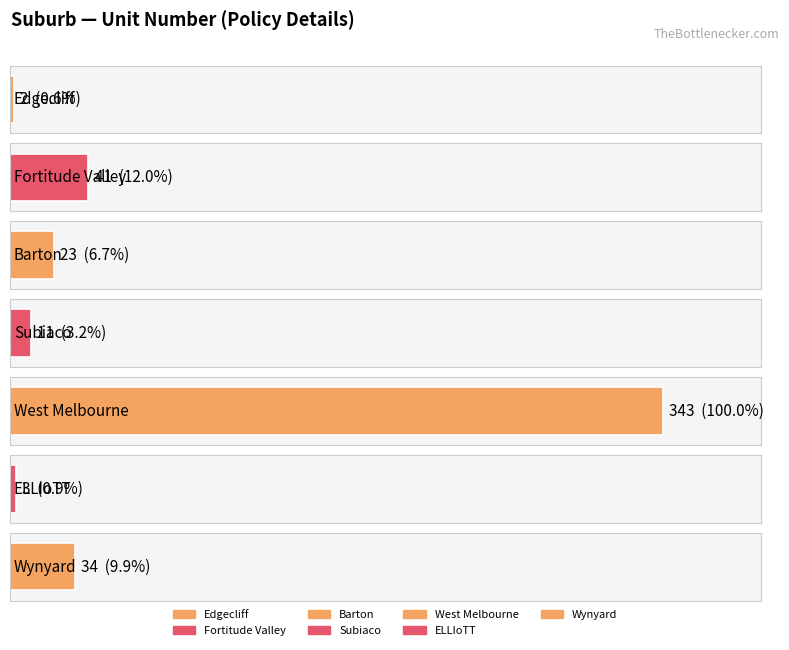

Where is the data nearest to the value 172?

Fortitude Valley